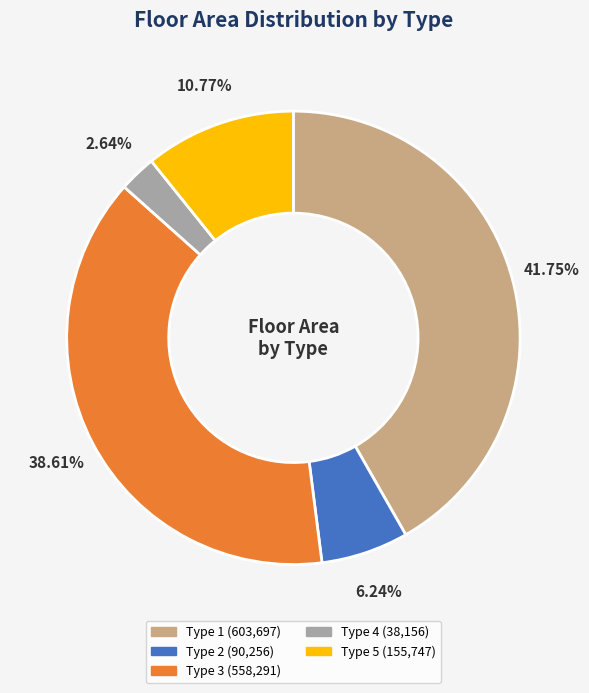

Does any single category account for the majority?

No